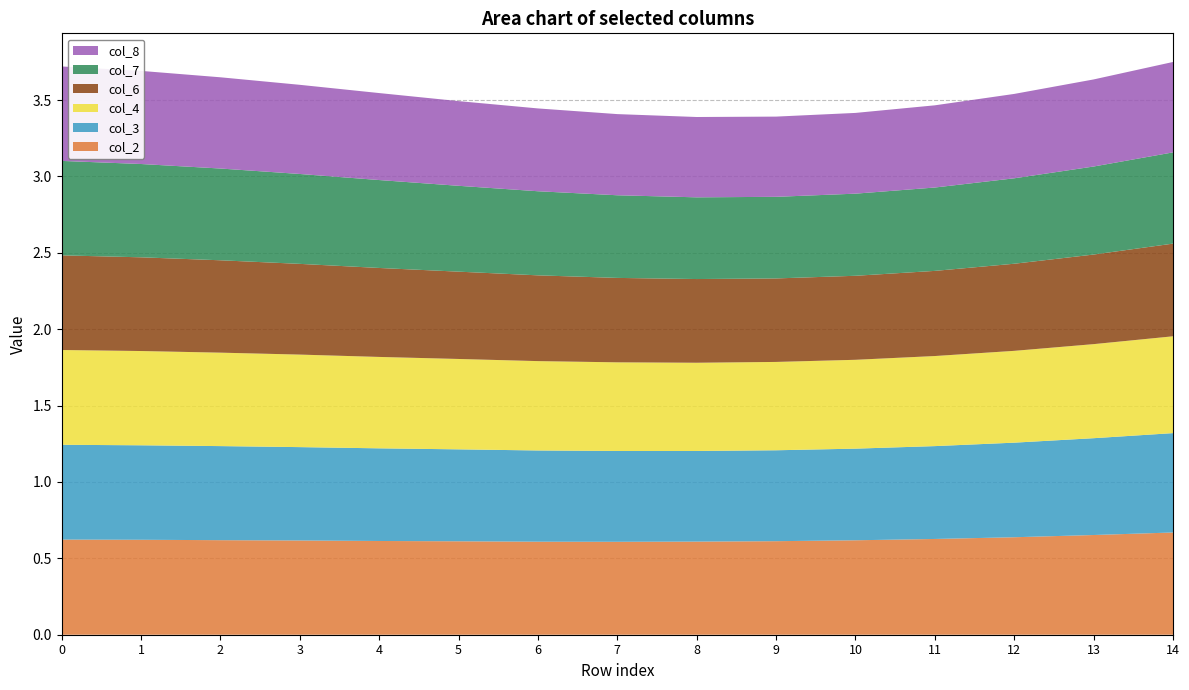

Reading right to left, extract all data points from this chart.

col_2: 0.7	0.7	0.6	0.6	0.6	0.6	0.6	0.6	0.6	0.6	0.6	0.6	0.6	0.6	0.6
col_3: 0.7	0.6	0.6	0.6	0.6	0.6	0.6	0.6	0.6	0.6	0.6	0.6	0.6	0.6	0.6
col_4: 0.6	0.6	0.6	0.6	0.6	0.6	0.6	0.6	0.6	0.6	0.6	0.6	0.6	0.6	0.6
col_6: 0.6	0.6	0.6	0.6	0.5	0.5	0.5	0.6	0.6	0.6	0.6	0.6	0.6	0.6	0.6
col_7: 0.6	0.6	0.6	0.5	0.5	0.5	0.5	0.5	0.6	0.6	0.6	0.6	0.6	0.6	0.6
col_8: 0.6	0.6	0.6	0.5	0.5	0.5	0.5	0.5	0.5	0.6	0.6	0.6	0.6	0.6	0.6